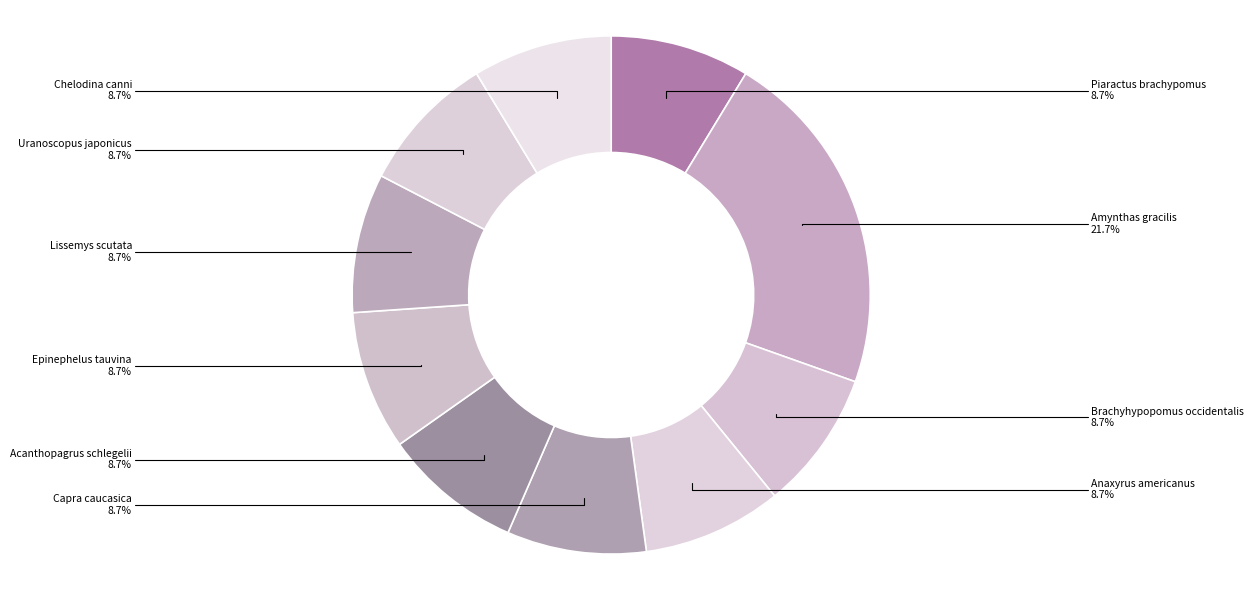

Is there any slice that represents more than half of the pie?

No